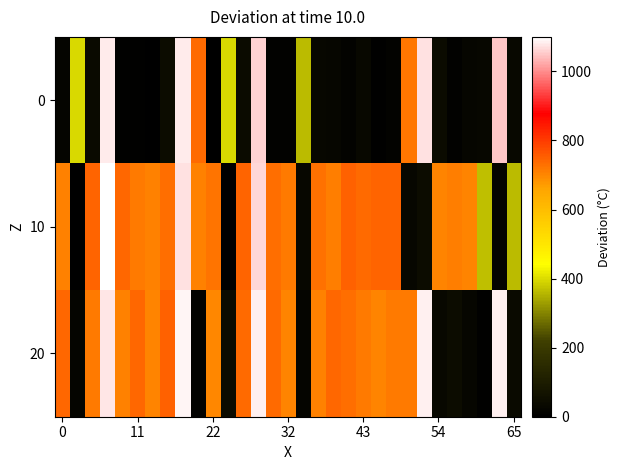

Reading left to right, what are all the values shown in this chart?

0: 18.7	397.5	36.6	1079.9	7.8	7.8	2.9	43.3	1080.1	735.4	1.0	398.5	41.6	1060.6	9.1	9.2	365.2	26.2	21.6	14.6	30.6	7.0	14.6	718.3	1072.8	39.3	10.0	25.7	29.6	1052.3	30.4
10: 708.5	3.3	747.4	1098.3	740.4	715.2	704.9	734.2	1072.0	706.1	724.8	1.7	745.5	1062.9	733.1	715.6	26.0	727.3	709.2	748.5	738.8	747.0	744.7	29.9	46.1	704.4	709.8	702.3	366.3	19.4	363.6
20: 741.4	17.8	714.0	1077.1	707.0	740.1	703.7	749.3	1088.6	9.9	700.3	40.8	735.3	1086.5	738.6	703.7	17.9	705.8	743.2	731.2	716.5	703.2	715.5	716.3	1086.5	31.9	44.4	23.6	6.0	1085.7	38.0